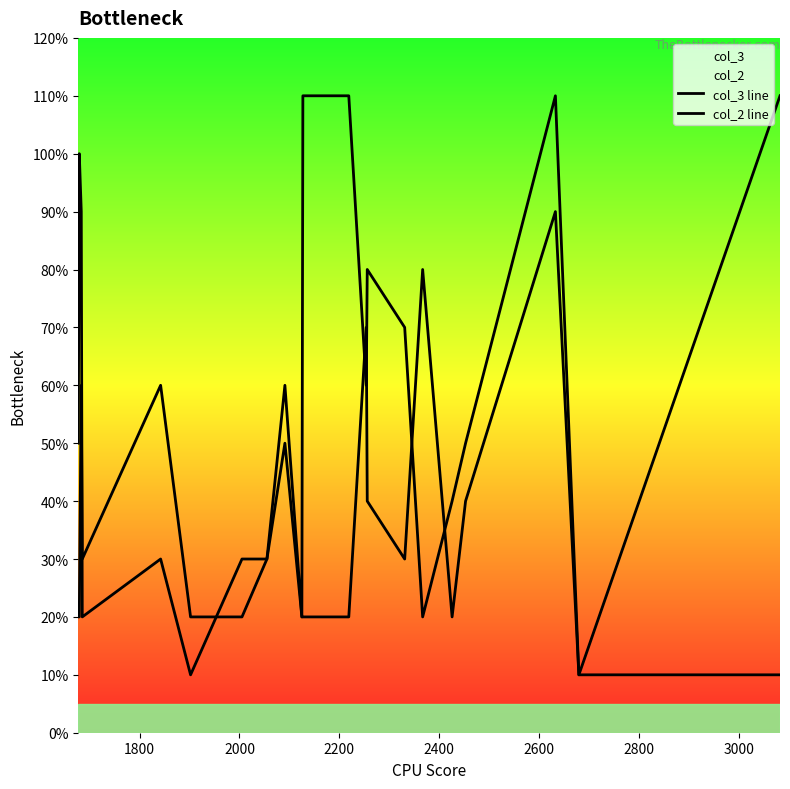

True or false: col_3 line and col_2 line intersect in this chart.

True